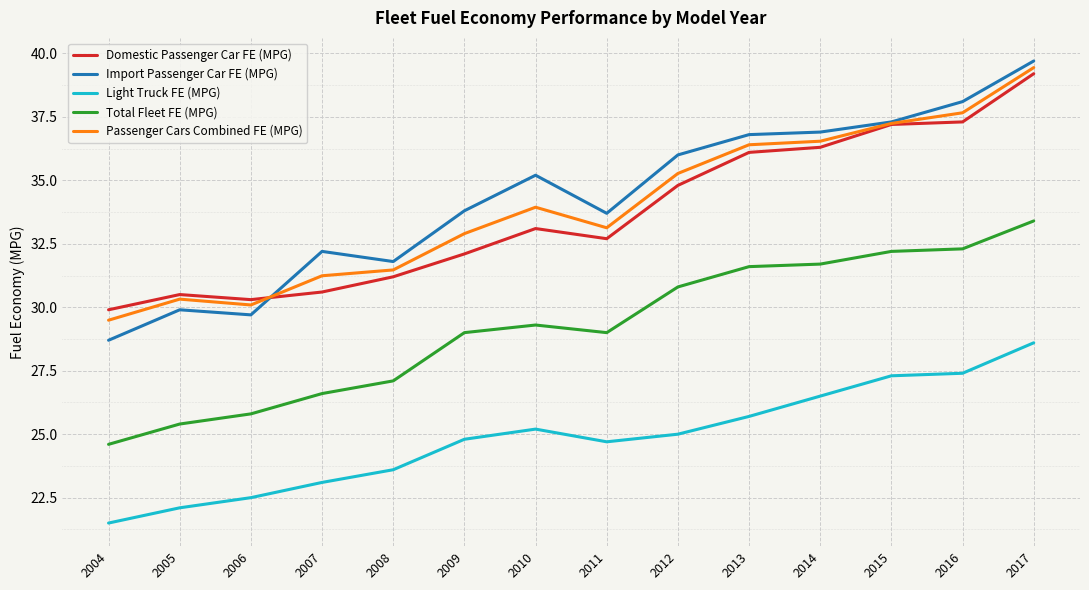

Which label corresponds to the smallest value in the chart?

2004